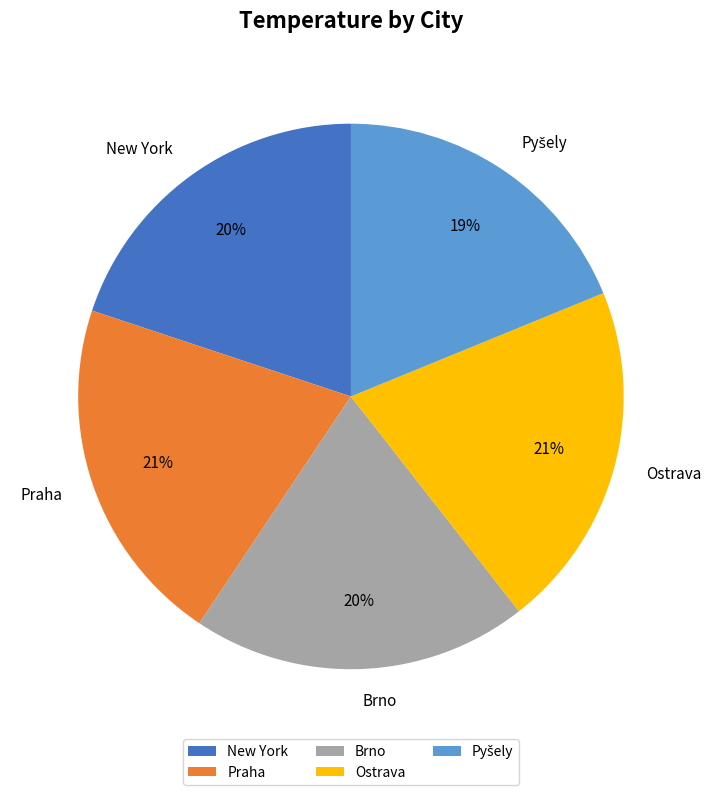

To the nearest percent, what is the average slice percentage?

20%